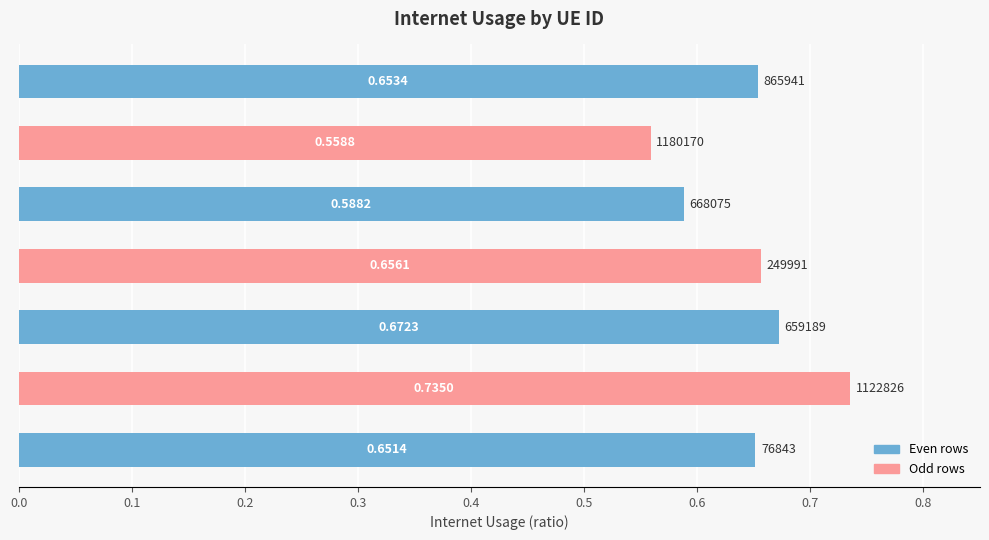

What is the difference between the maximum and minimum values?

0.2